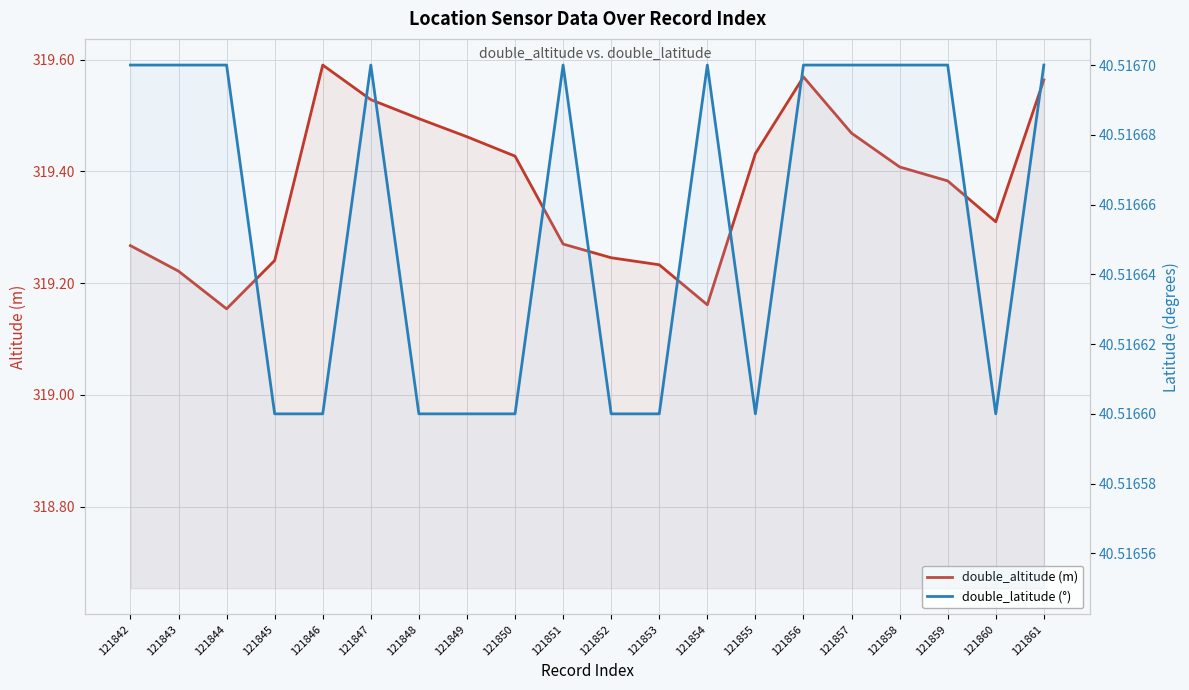

What is the total value across all series at 121850?

359.9